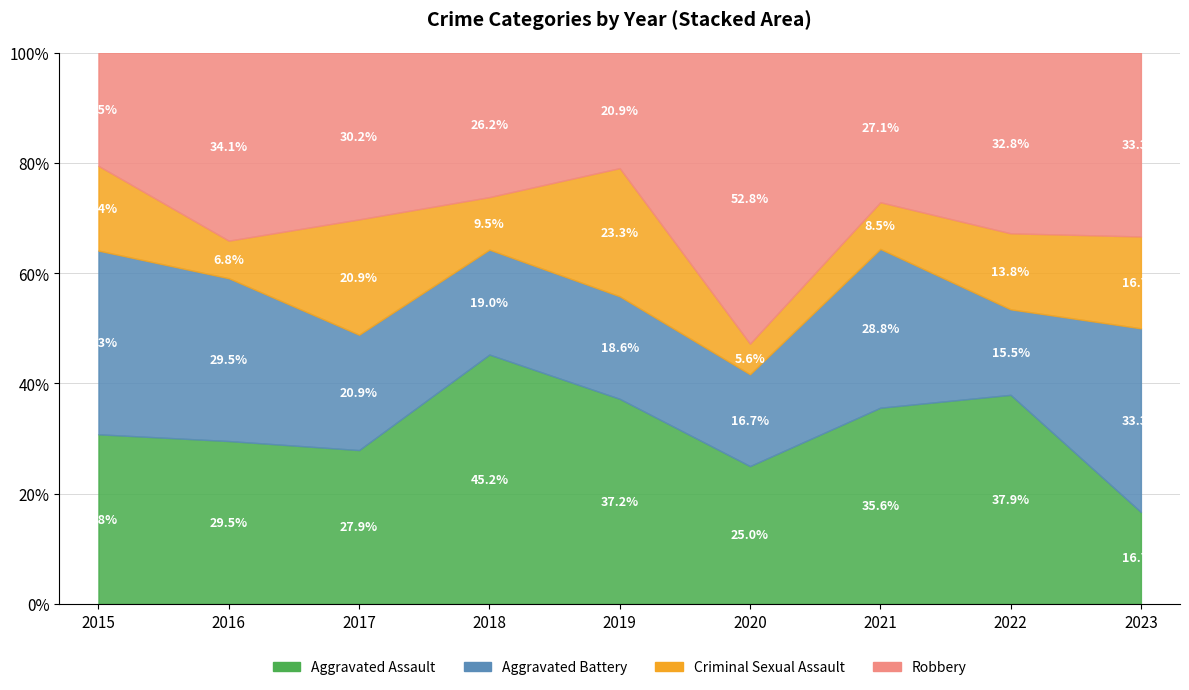

What is the average value of the Robbery series?

13